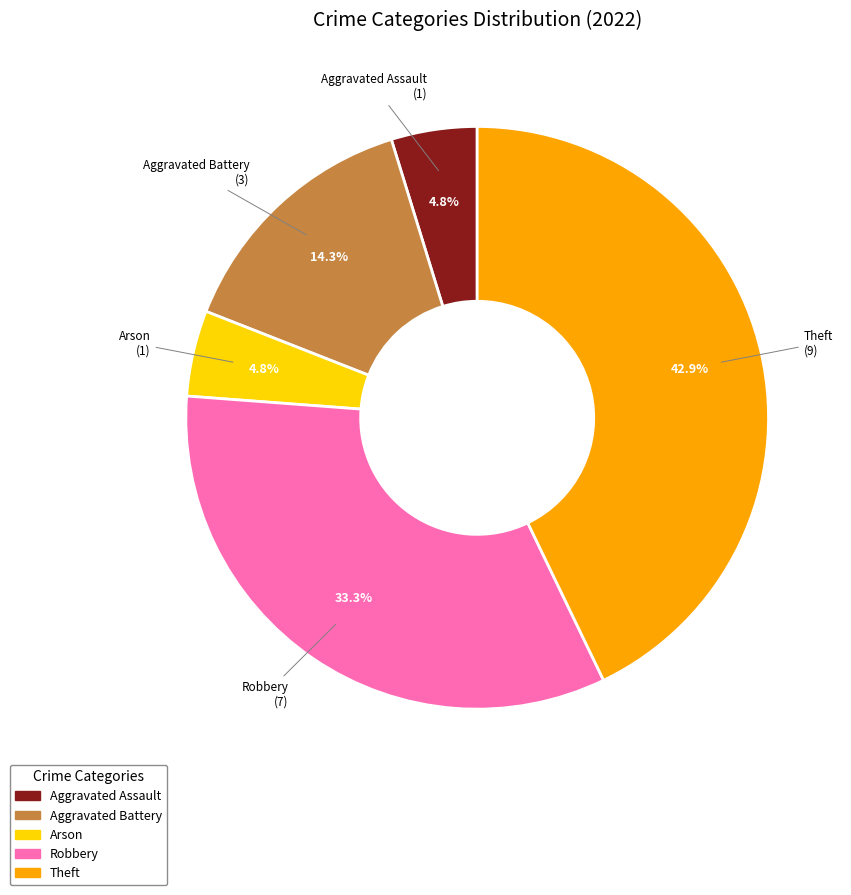

Which category has the biggest portion of the pie?

Theft